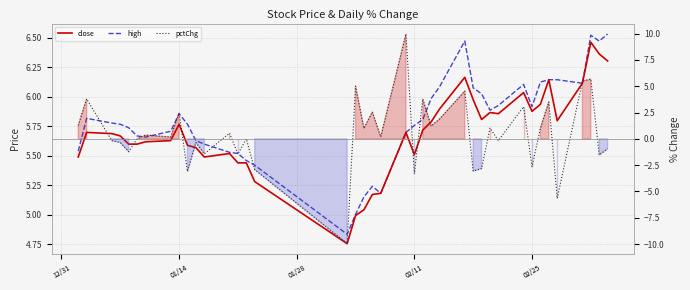

The pctChg series shows 0.8 at 01/14. True or false?

False